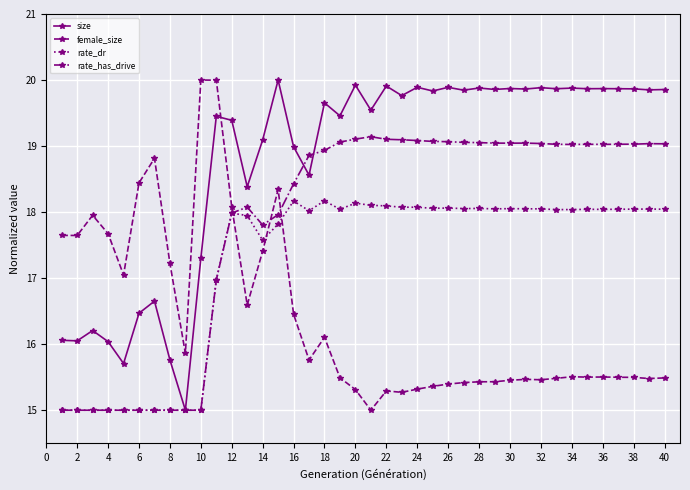

What is the lowest value of the size series?

15.0